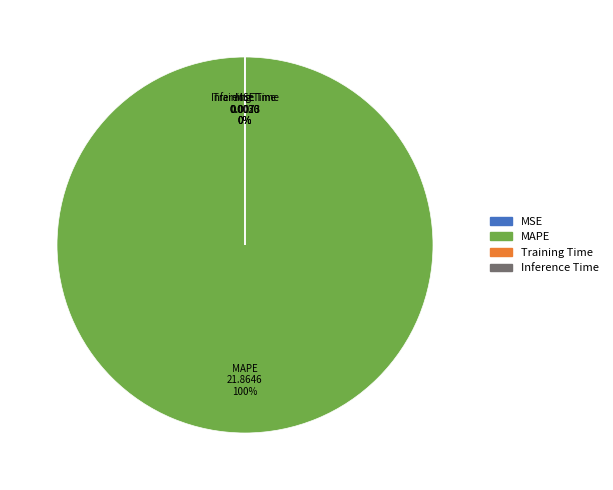

Which category accounts for the majority?

MAPE